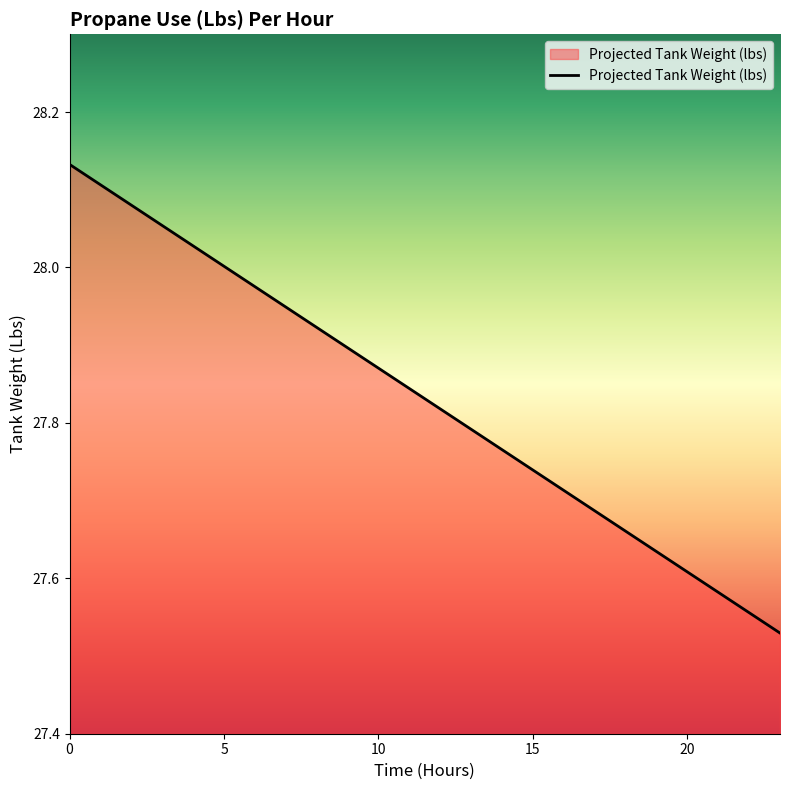

What is the difference between the maximum and minimum values?

0.6